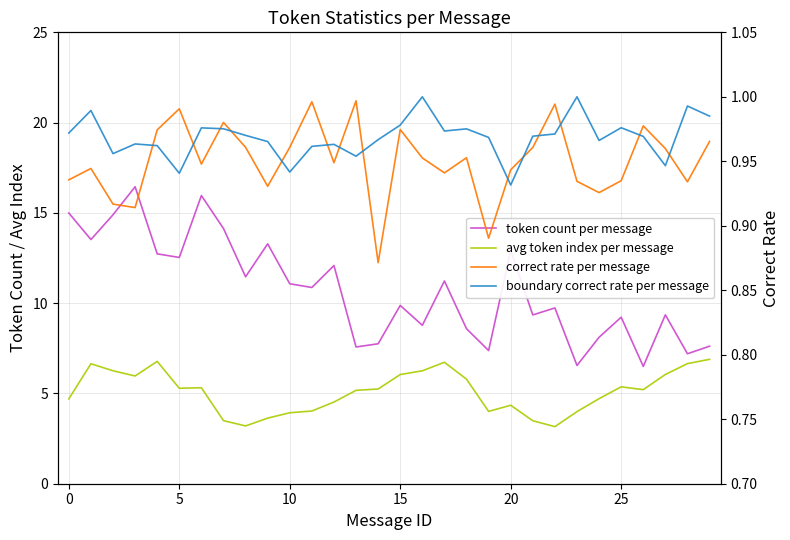

What is the average value of the correct rate per message series?

1.0